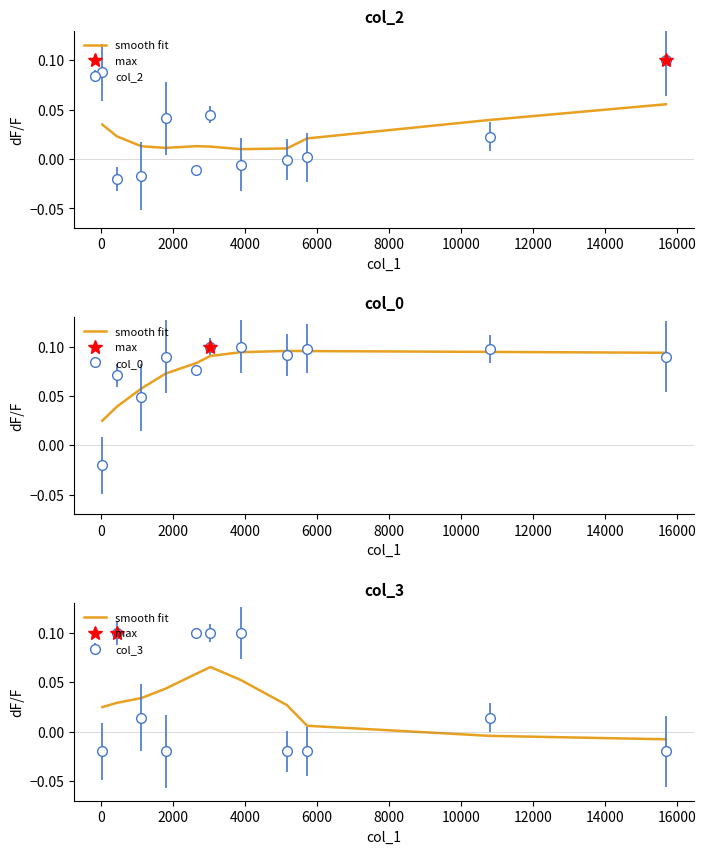

True or false: the data has more than 1 interior local peaks.

False